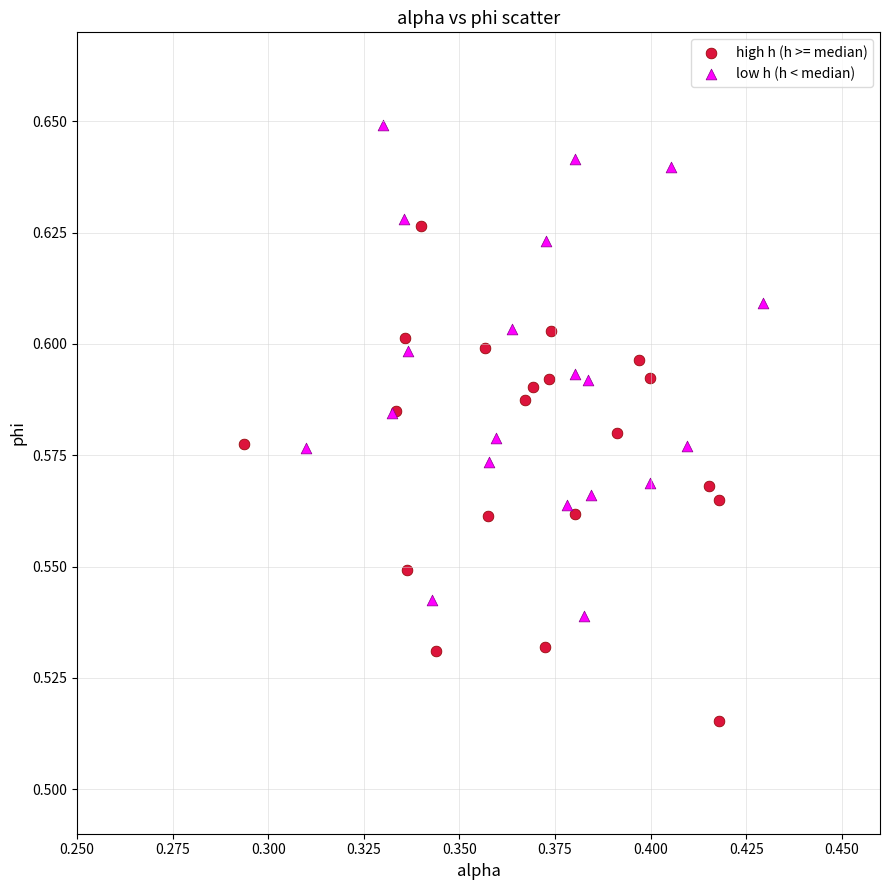

Which series reaches the minimum Y coordinate?

high h (h >= median)